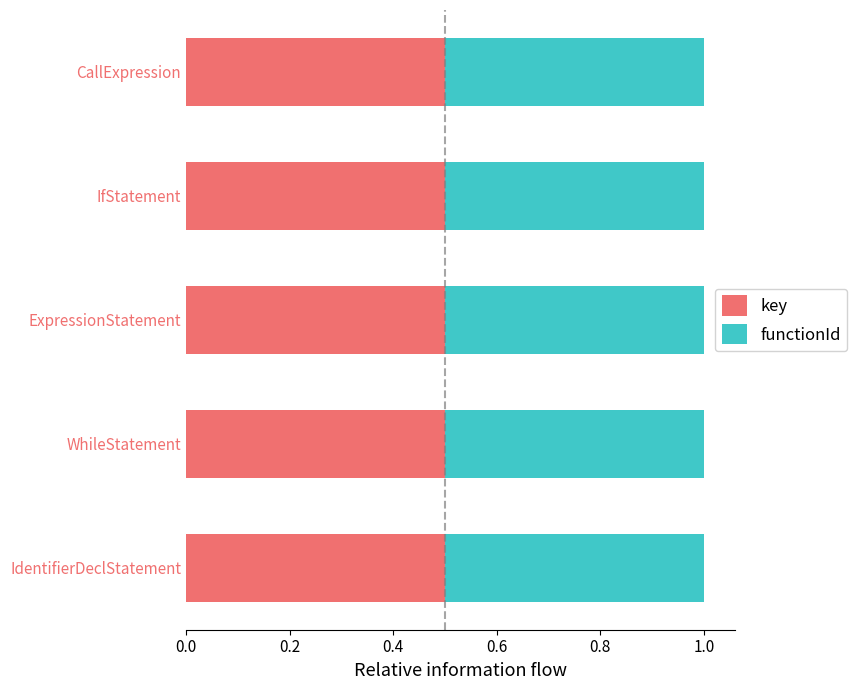

What is the maximum value for key?

0.5